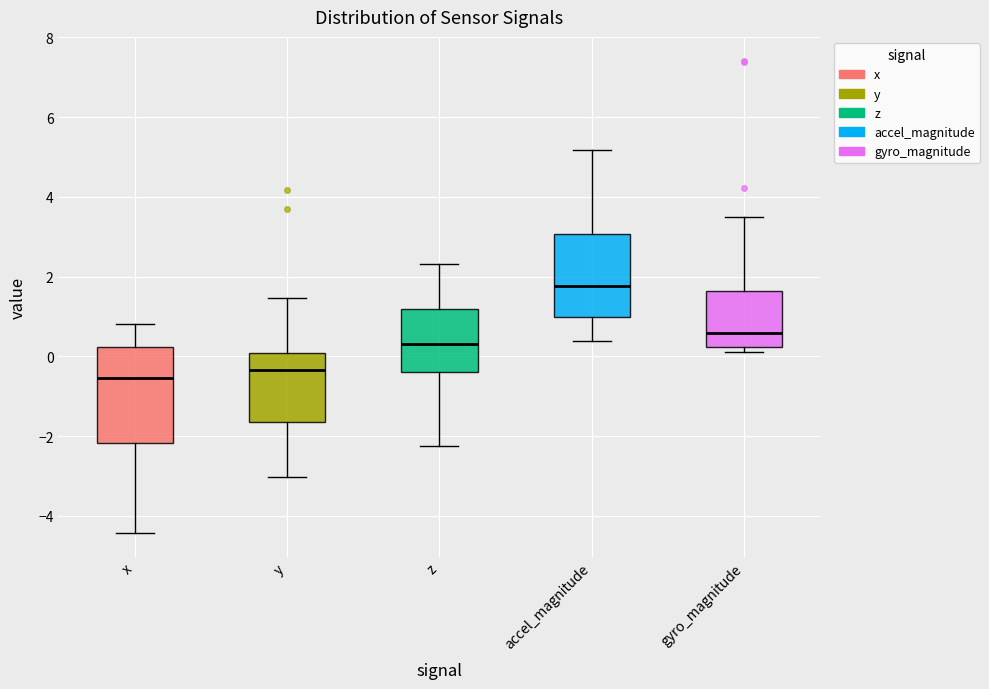

Reading left to right, transcribe this box plot: for each box, give where its median line is, the range the box spans, and where its two whiskers end, as read against the y-axis. The values are not printed on the chart, so give them approximately, as read against the axis.

x: median -0.6, box -2.2 to 0.2, whiskers -4.4 to 0.8
y: median -0.4, box -1.6 to 0.0, whiskers -3.0 to 1.4
z: median 0.4, box -0.4 to 1.2, whiskers -2.2 to 2.4
accel_magnitude: median 1.8, box 1.0 to 3.0, whiskers 0.4 to 5.2
gyro_magnitude: median 0.6, box 0.2 to 1.6, whiskers 0.0 to 3.4